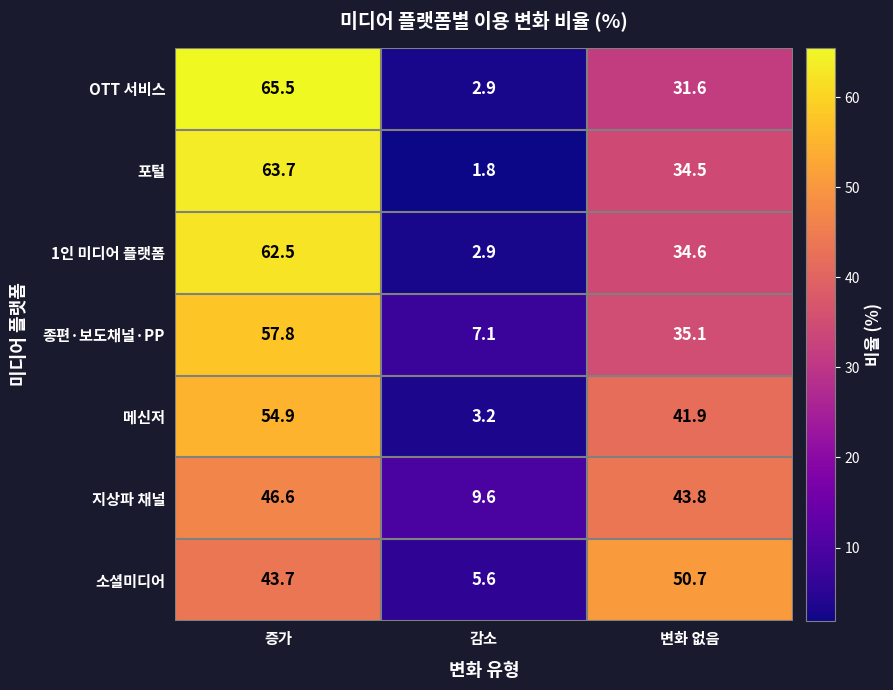

Reading left to right, list all the values displayed in this chart.

OTT 서비스: 증가=65.5	감소=2.9	변화 없음=31.6
포털: 증가=63.7	감소=1.8	변화 없음=34.5
1인 미디어 플랫폼: 증가=62.5	감소=2.9	변화 없음=34.6
종편·보도채널·PP: 증가=57.8	감소=7.1	변화 없음=35.1
메신저: 증가=54.9	감소=3.2	변화 없음=41.9
지상파 채널: 증가=46.6	감소=9.6	변화 없음=43.8
소셜미디어: 증가=43.7	감소=5.6	변화 없음=50.7